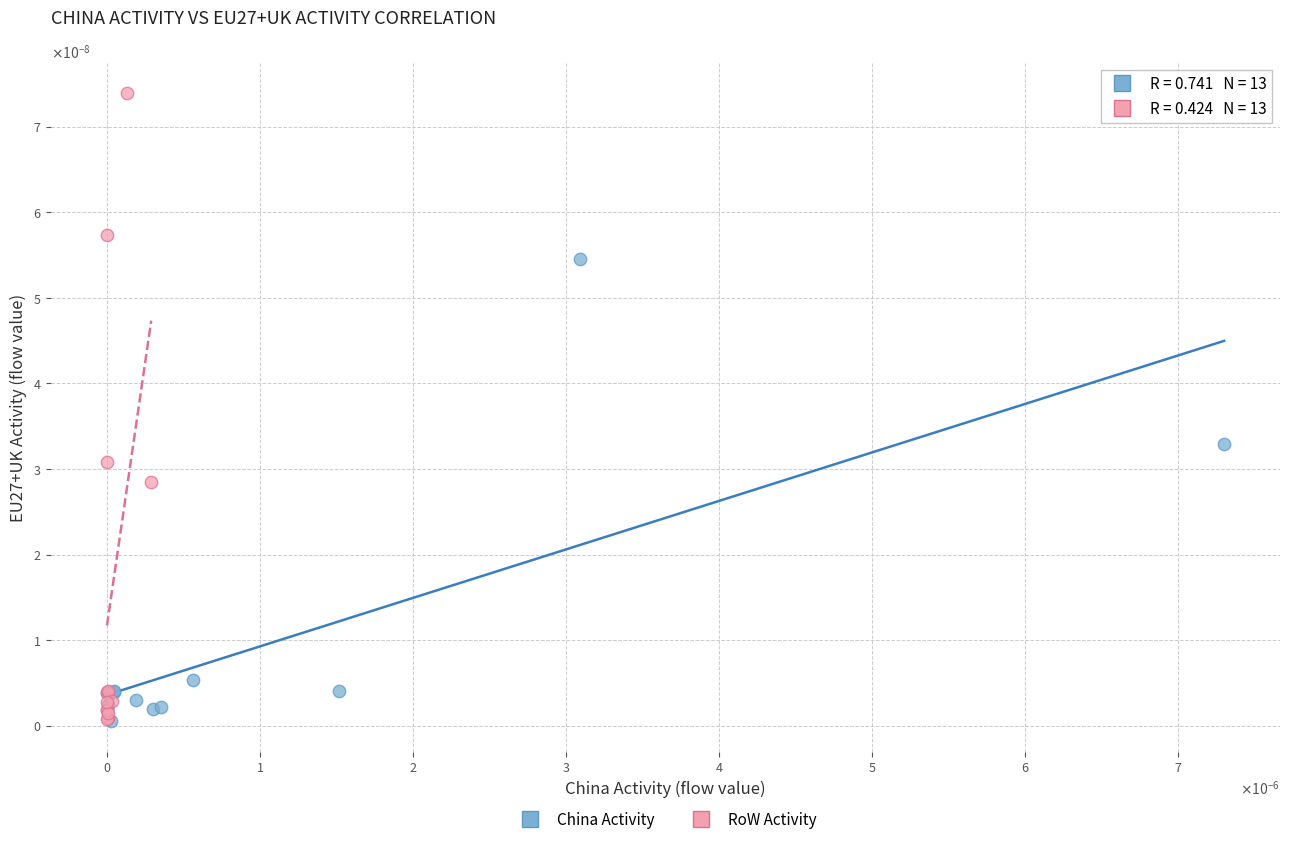

What are all the series names shown in the legend?

China Activity, RoW Activity